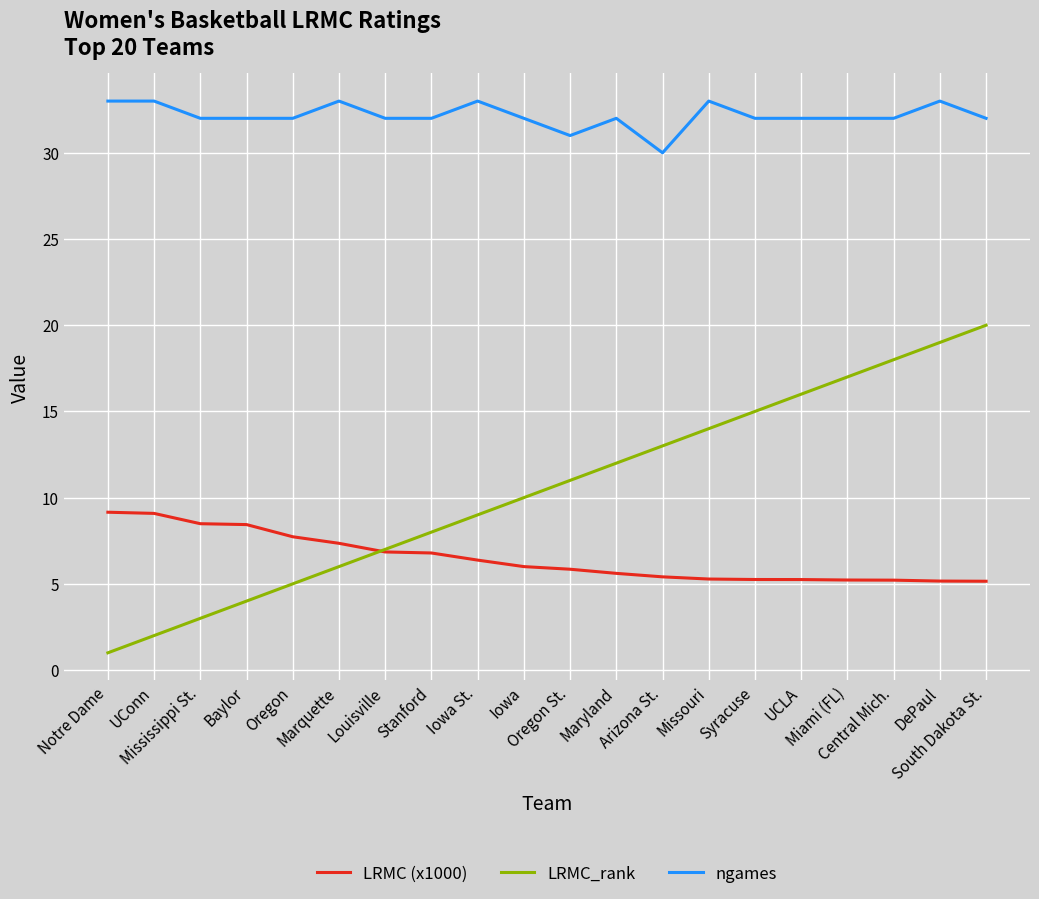

True or false: ngames has a value of 15.4 at Oregon.

False